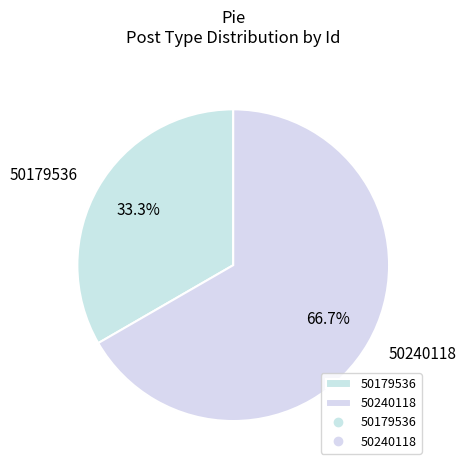

How many slices are in this pie chart?

2